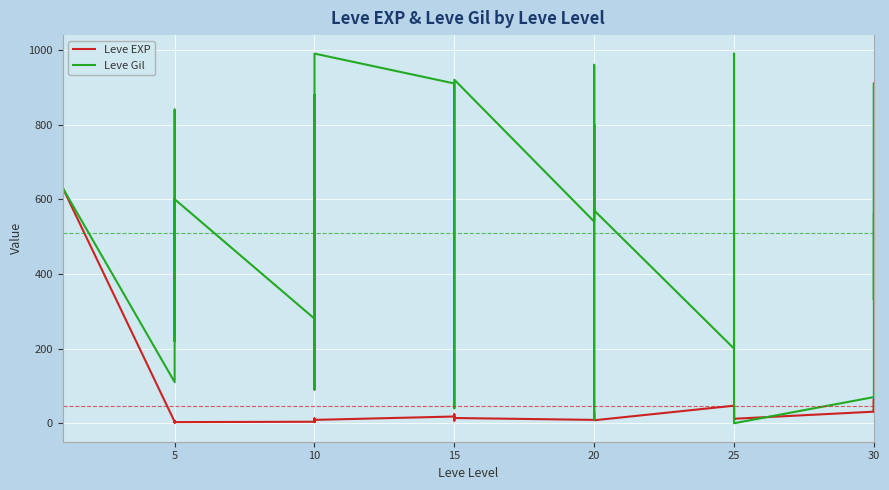

Is the value of Leve Gil at 5 greater than the value of Leve EXP at 5?

Yes